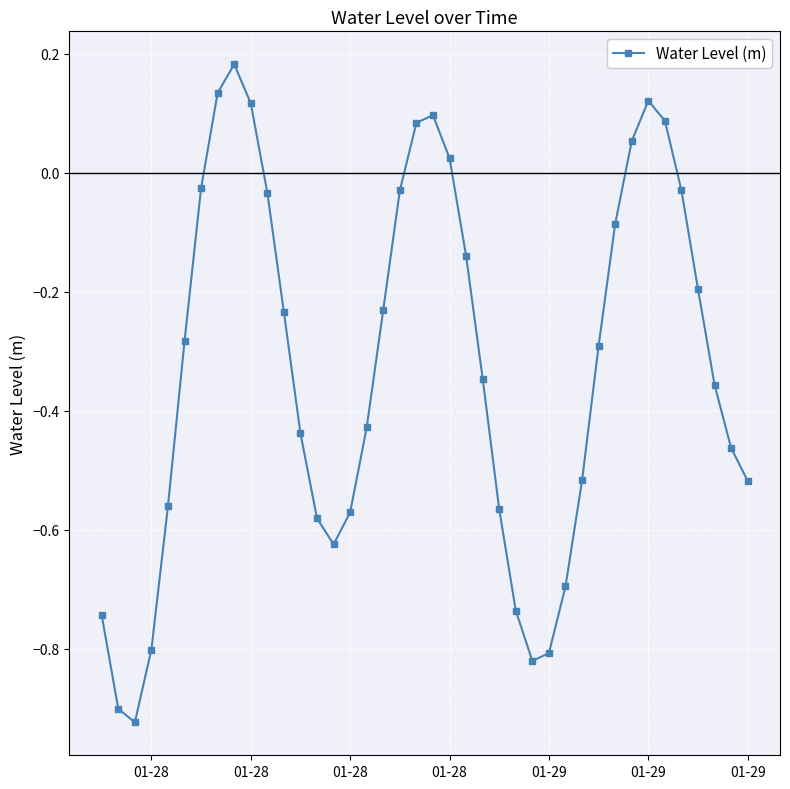

What is the difference between the maximum and second lowest values?

1.1